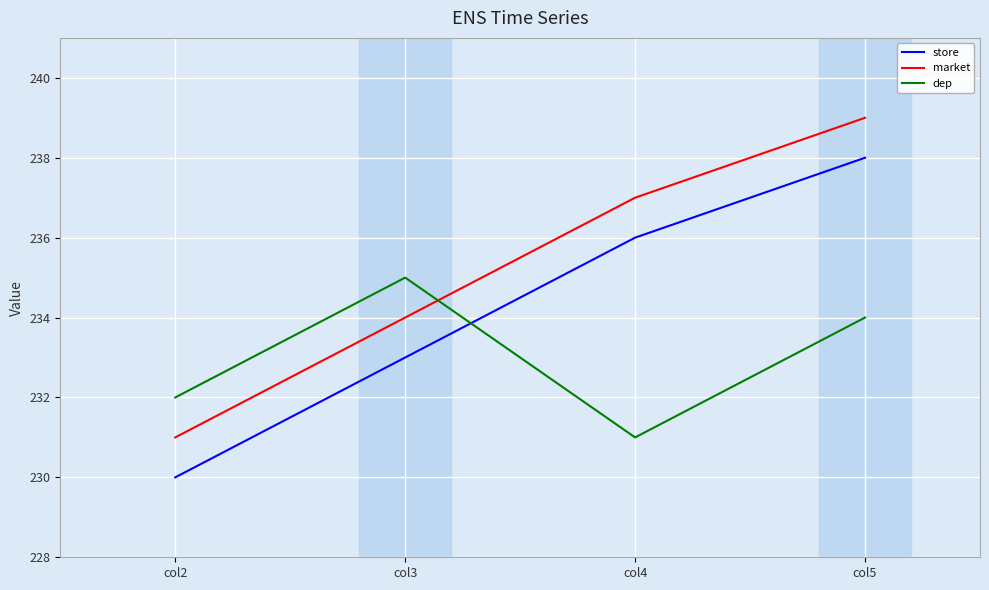

Which series changed the most between col4 and col5?

dep